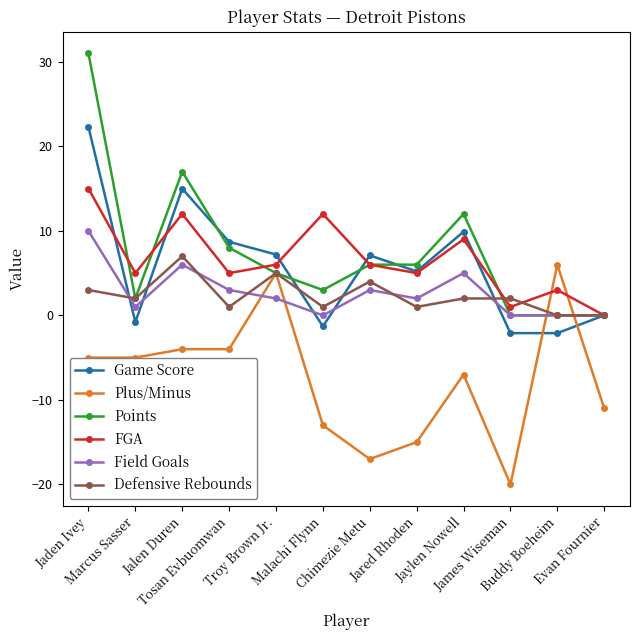

How many distinct data groups are displayed?

6